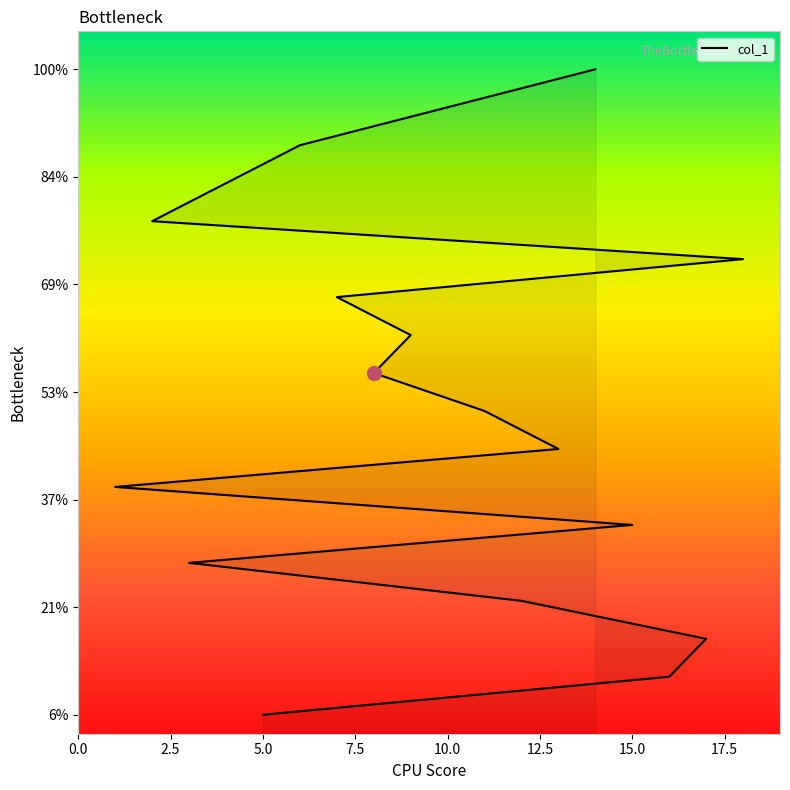

Read the value at 10.0, to the nearest 5.

5